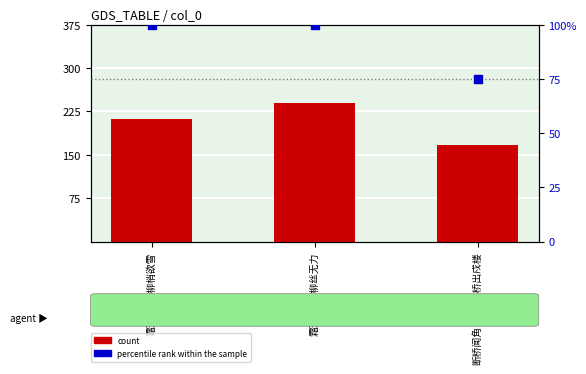

Which series contains the lowest Y value?

percentile rank within the sample